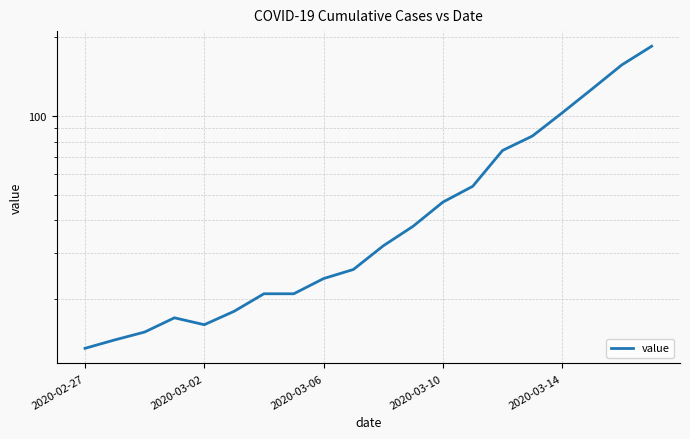

Does the chart display data point markers on the line(s)?

No